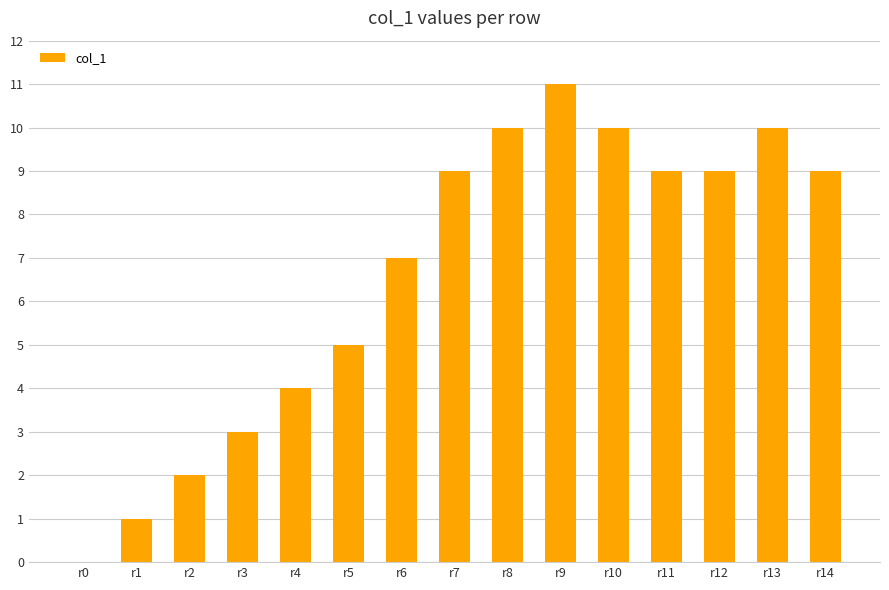

How many positive values are there?

14